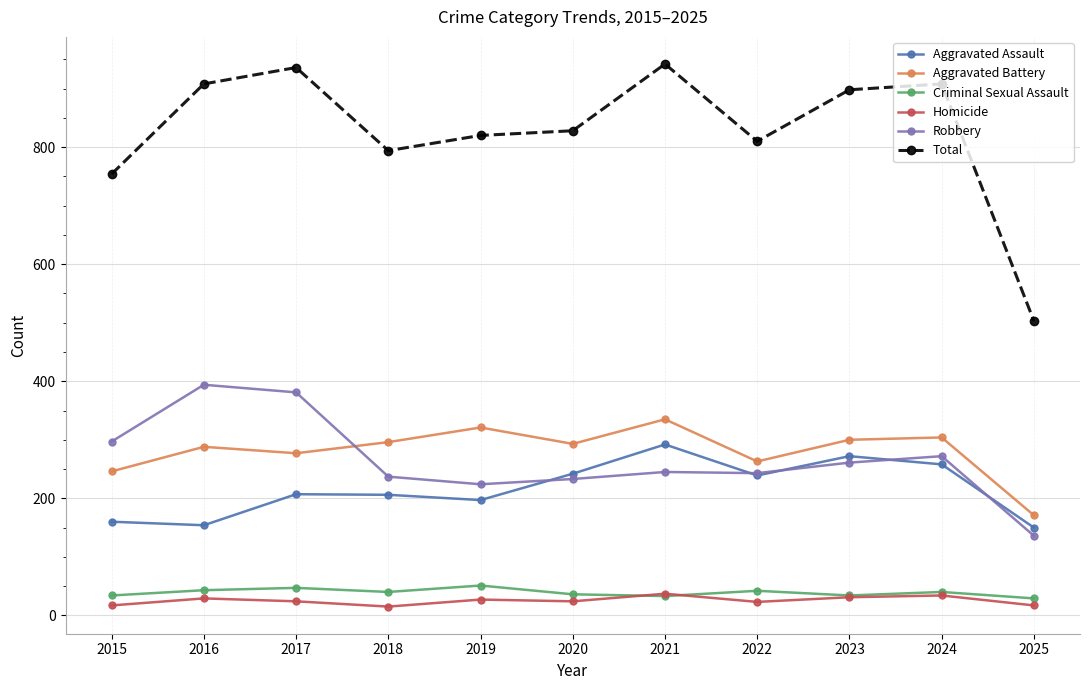

Is it true that Total equals 434 at 2018?

False